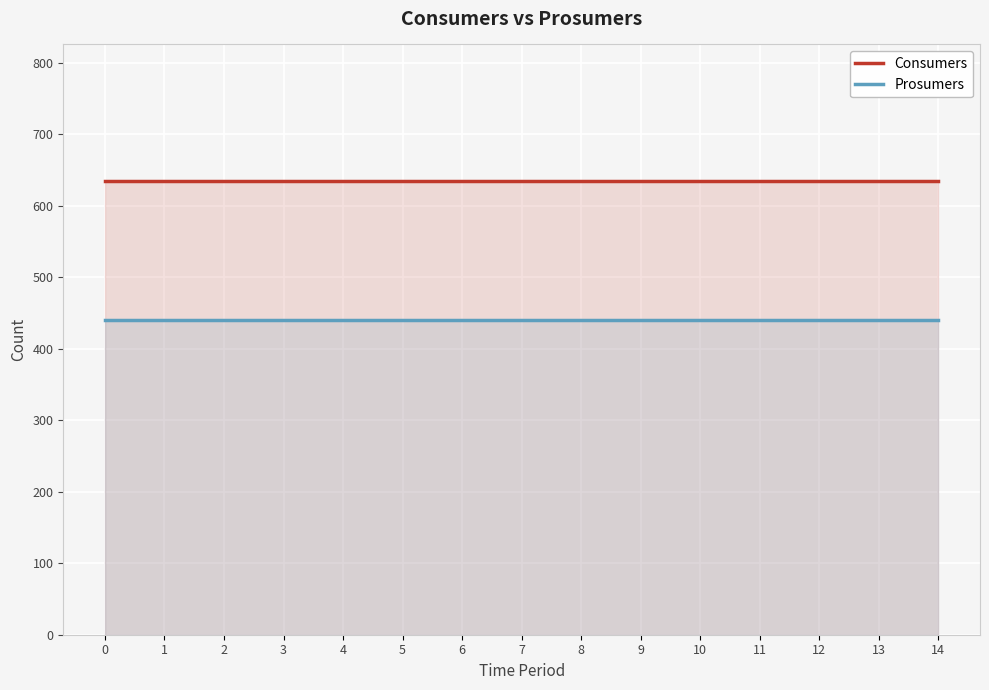

The Consumers series shows 1081 at 12. True or false?

False